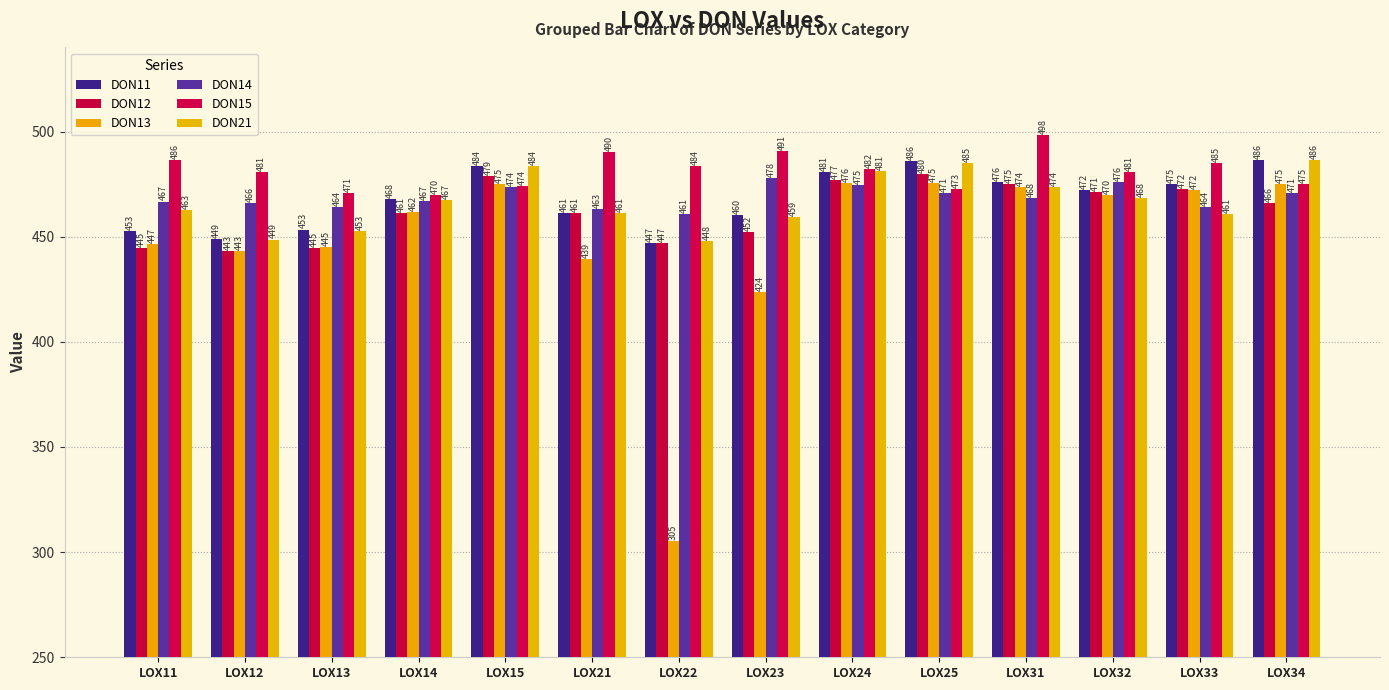

What are all the series names shown in the legend?

DON11, DON12, DON13, DON14, DON15, DON21